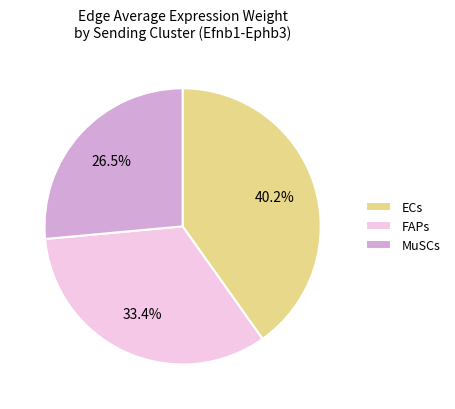

To the nearest percent, what is the difference between the FAPs and MuSCs slice percentages?

7%